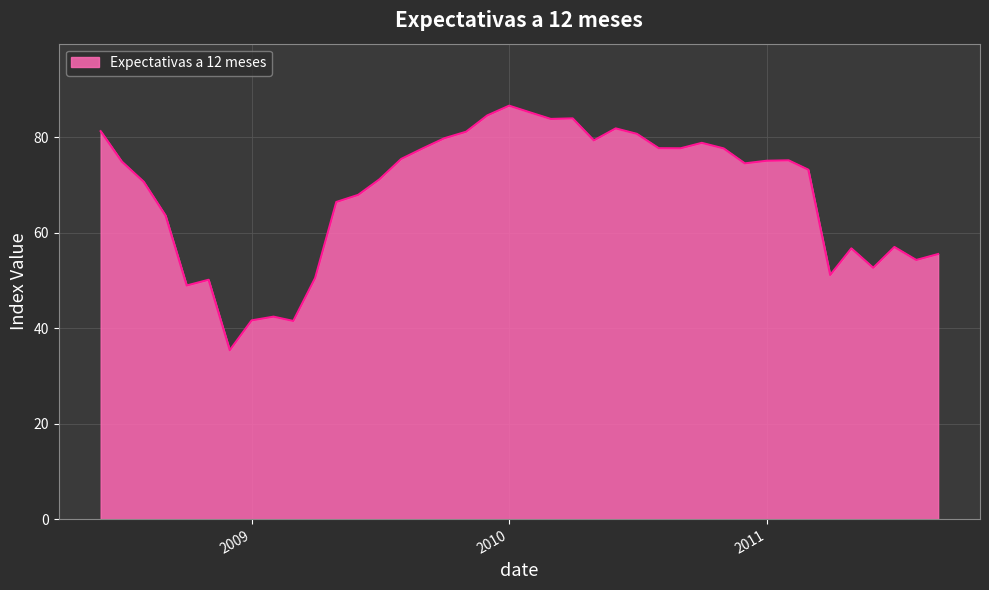

What is the difference between the maximum and minimum values?

51.2